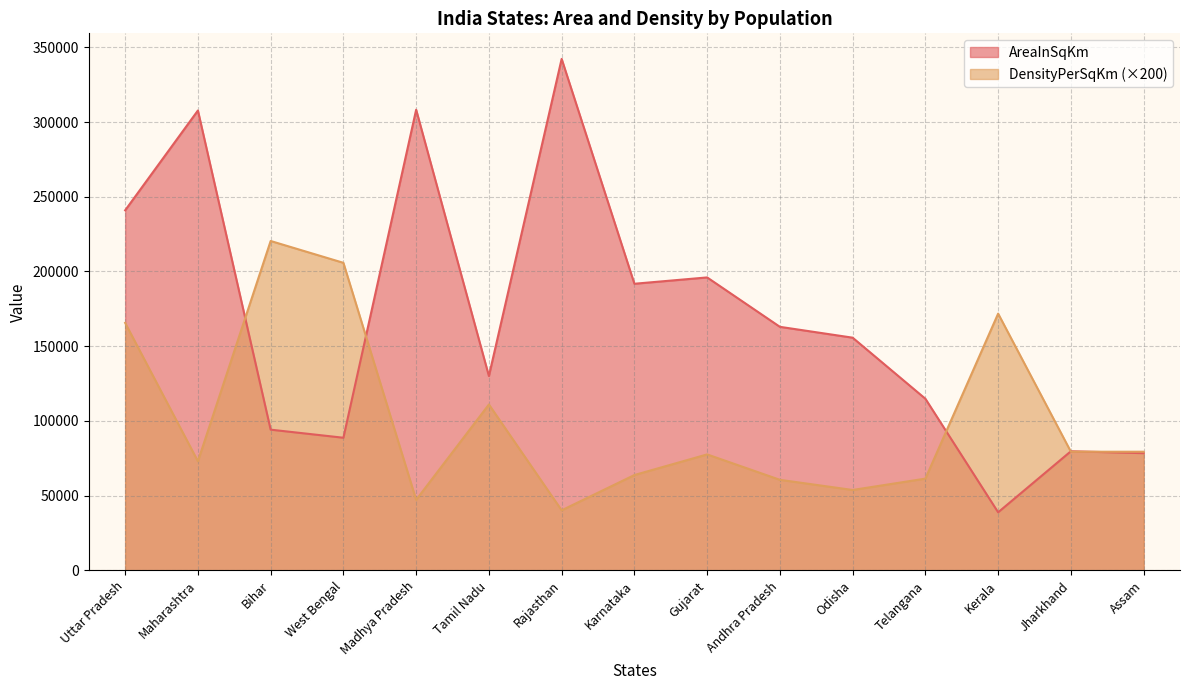

Between which two adjacent categories do AreaInSqKm and DensityPerSqKm first intersect?

Maharashtra and Bihar